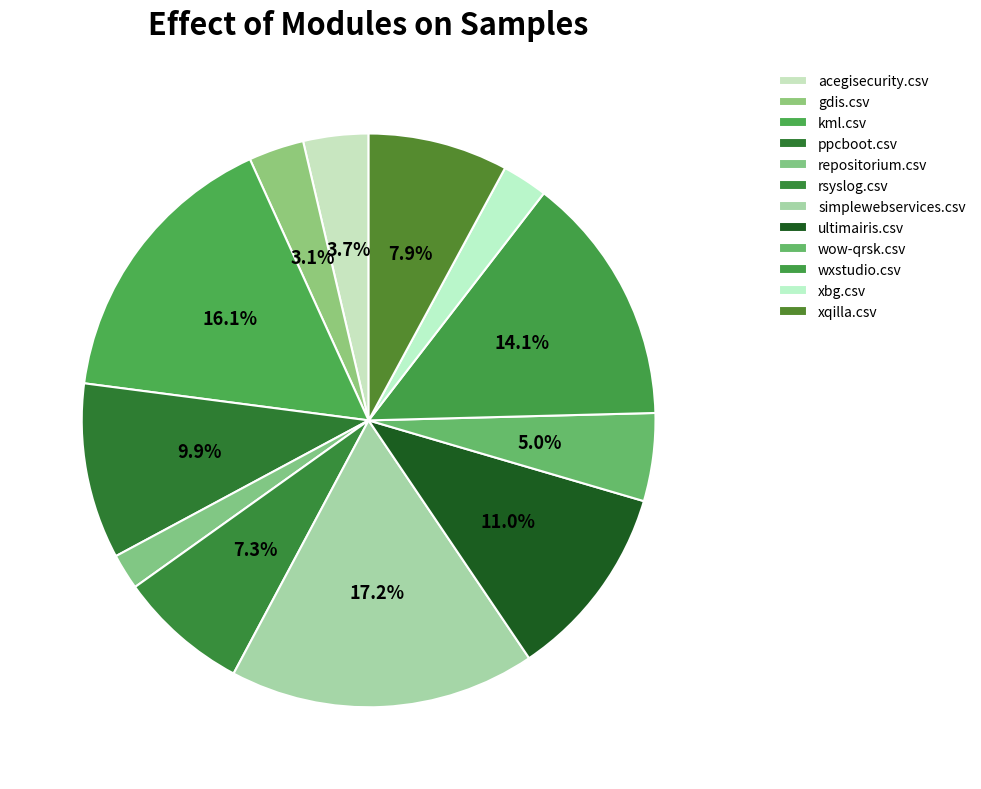

To the nearest percent, what is the difference between the simplewebservices.csv and rsyslog.csv slice percentages?

10%